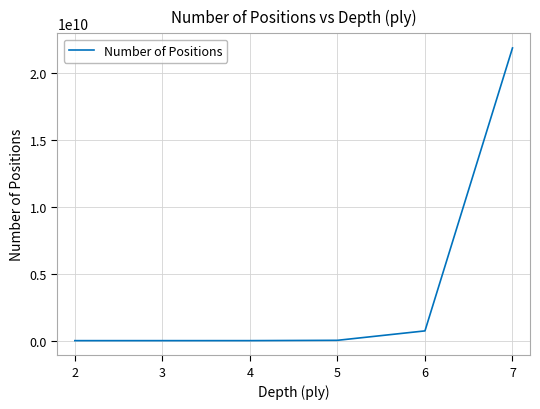

What is the sum of the values at 6 and 7?

22599000000